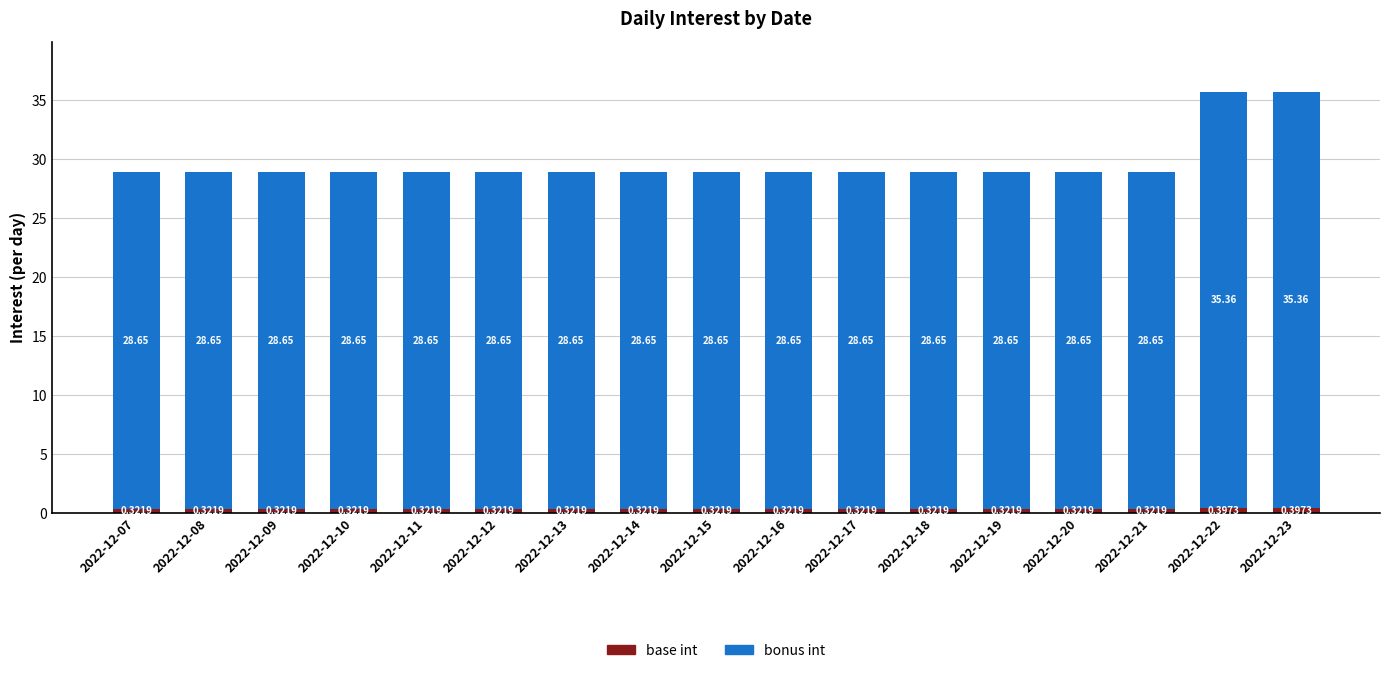

What is the total value across all series at 2022-12-15?

29.0